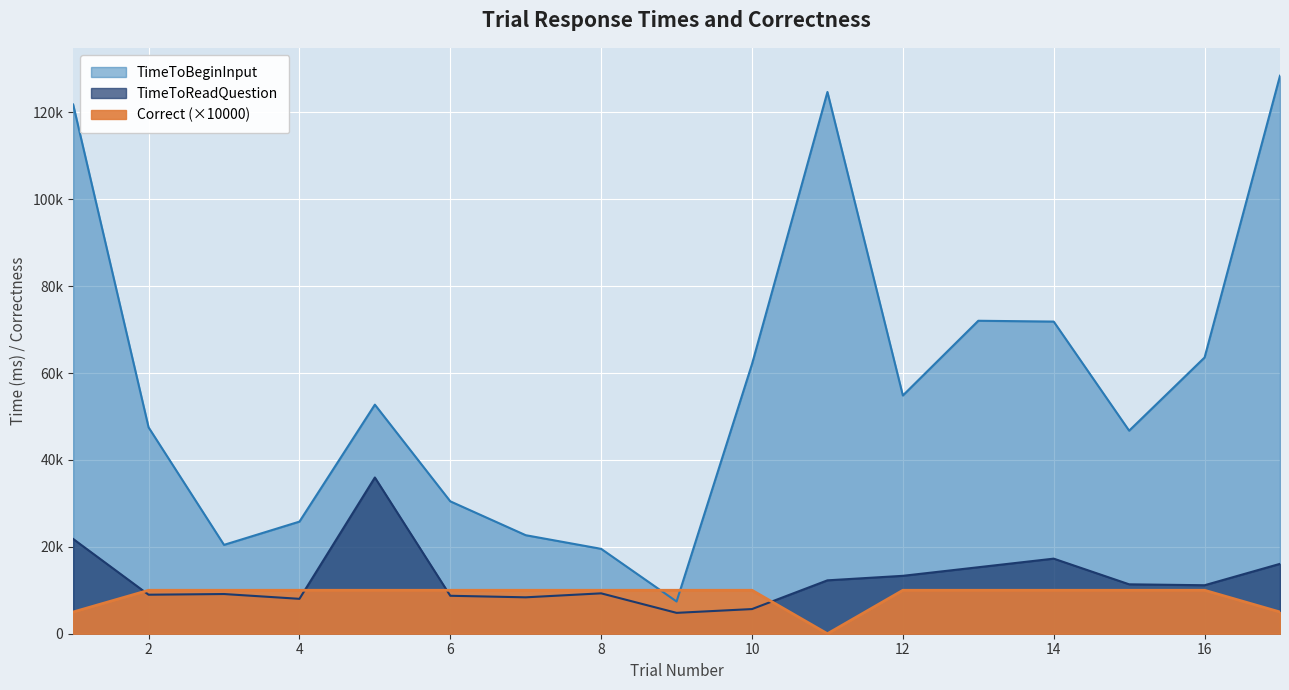

At which label does Correct reach its minimum?

11